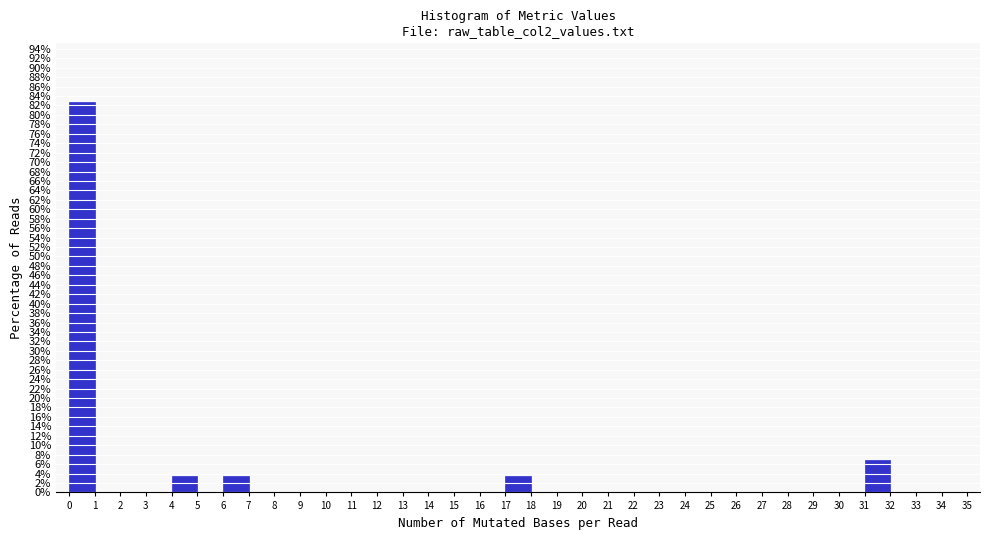

What is the height of the bar covering 0 to 1 on the x-axis? The values are not printed on the chart, so give them approximately, as read against the axis.

82.8